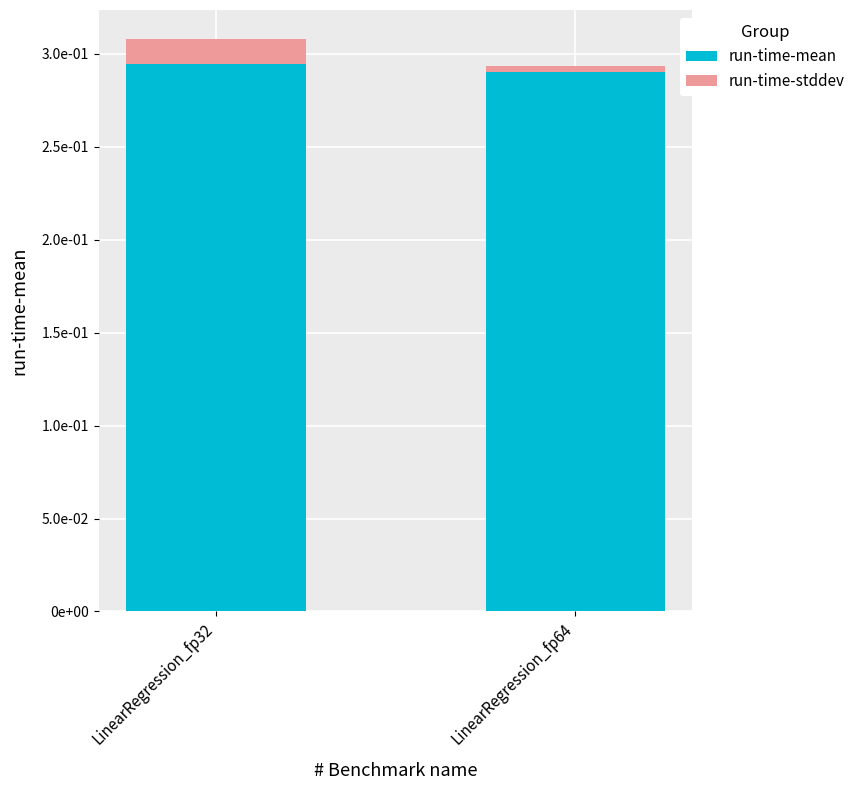

Are the bars grouped side by side (vs. stacked)?

No